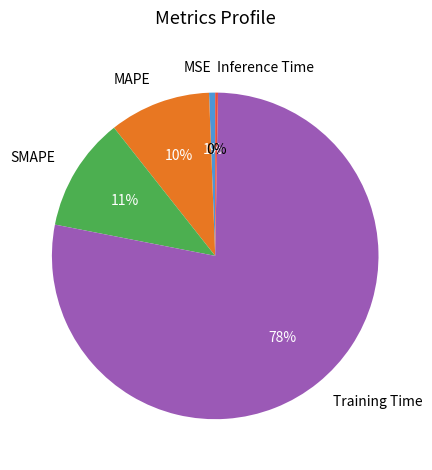

To the nearest percent, what portion does MAPE represent?

10%